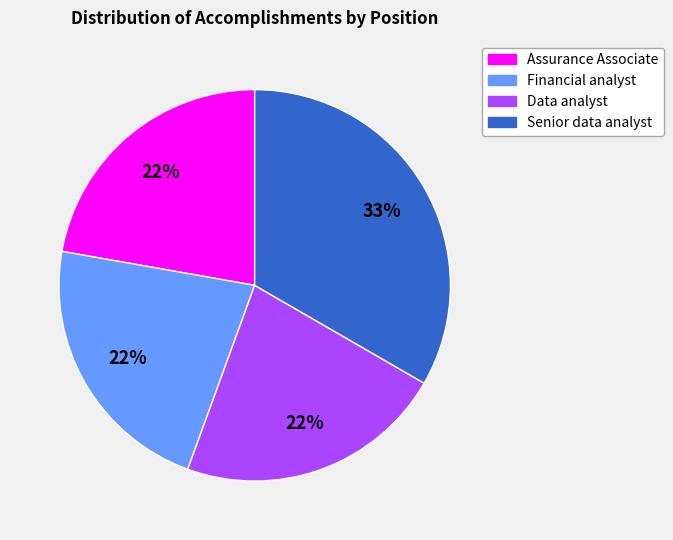

Does Data analyst account for over 50% of the chart?

No